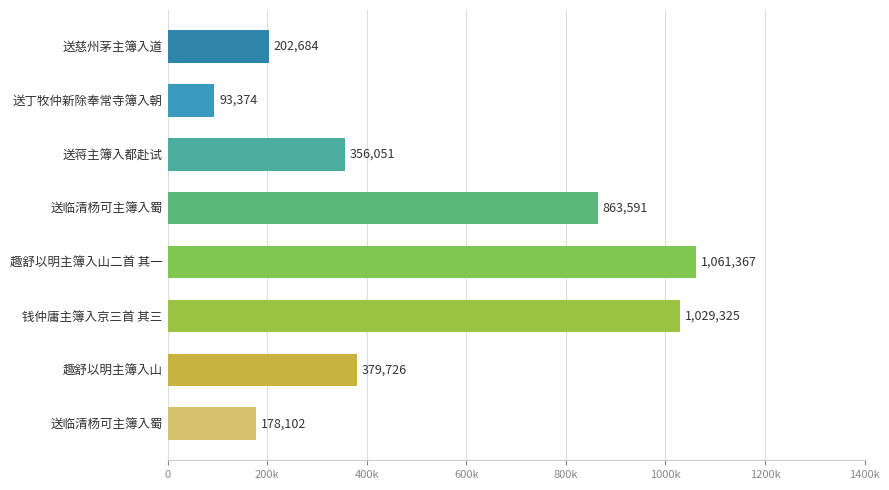

Are the bars horizontal?

Yes